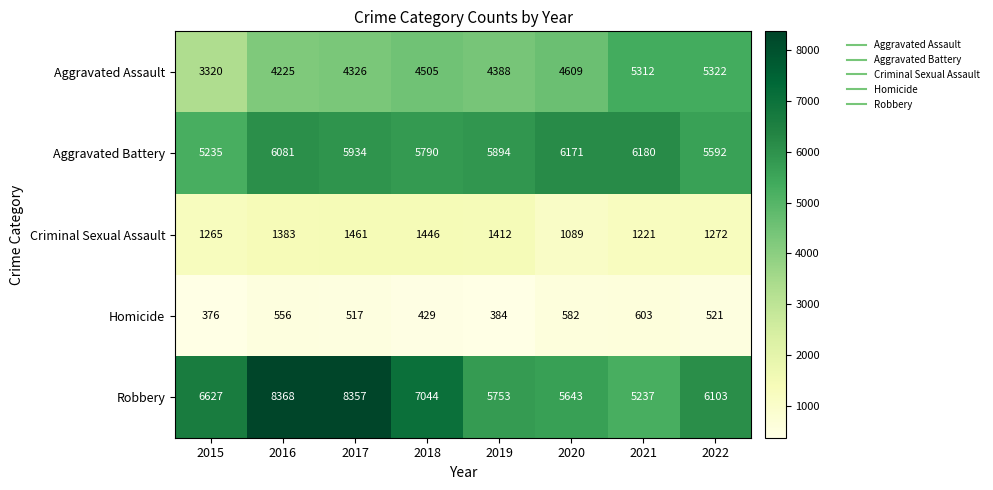

What is the smallest value displayed?

376